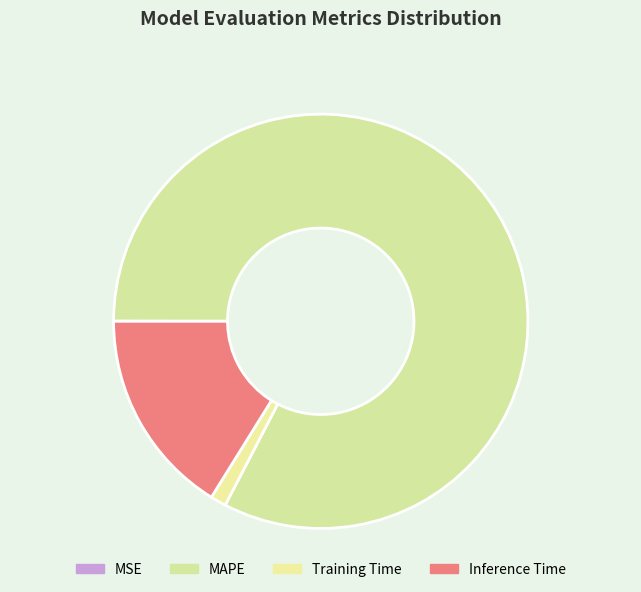

To the nearest percent, what portion does Inference Time represent?

16%